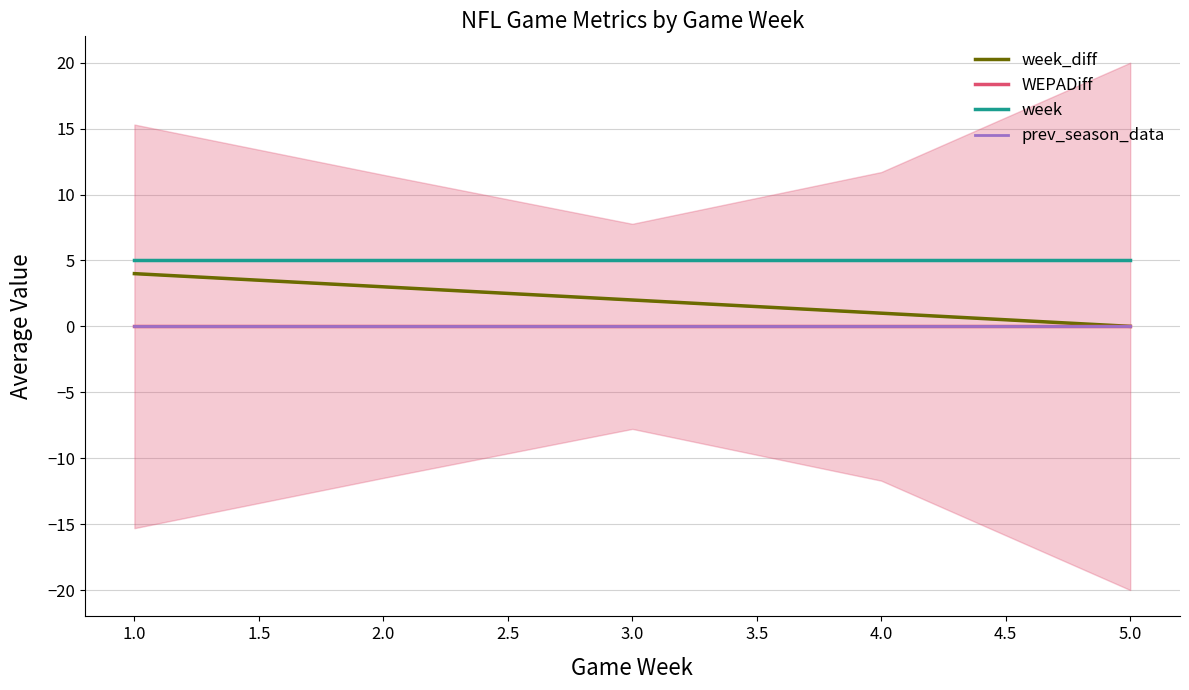

True or false: week and week_diff cross at least once.

False